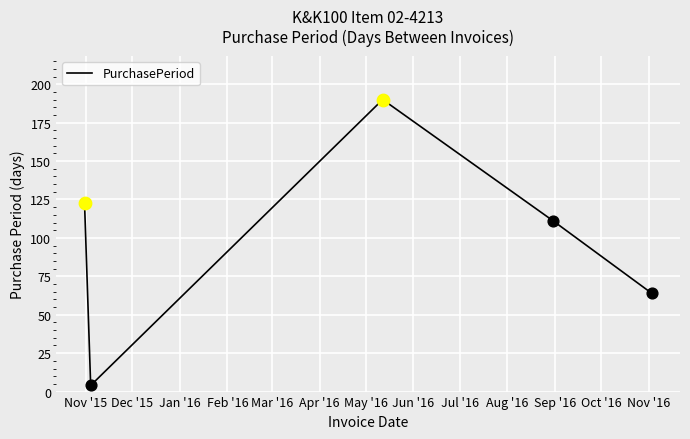

How many interior local valleys (lower than both neighbors) does the data have?

1